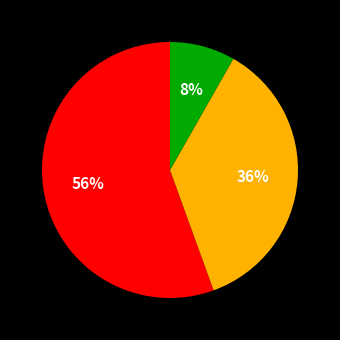

To the nearest percent, what is the average slice percentage?

33%